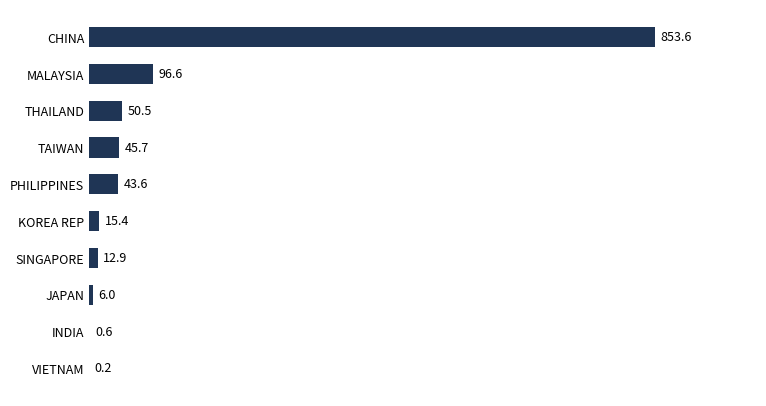

What is the ratio of the value at CHINA to the value at THAILAND?

16.9